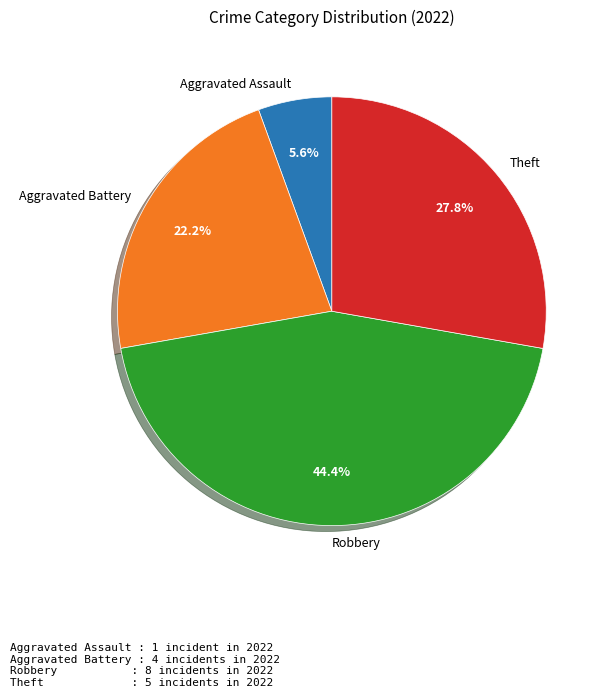

What is the largest slice in the pie chart?

Robbery